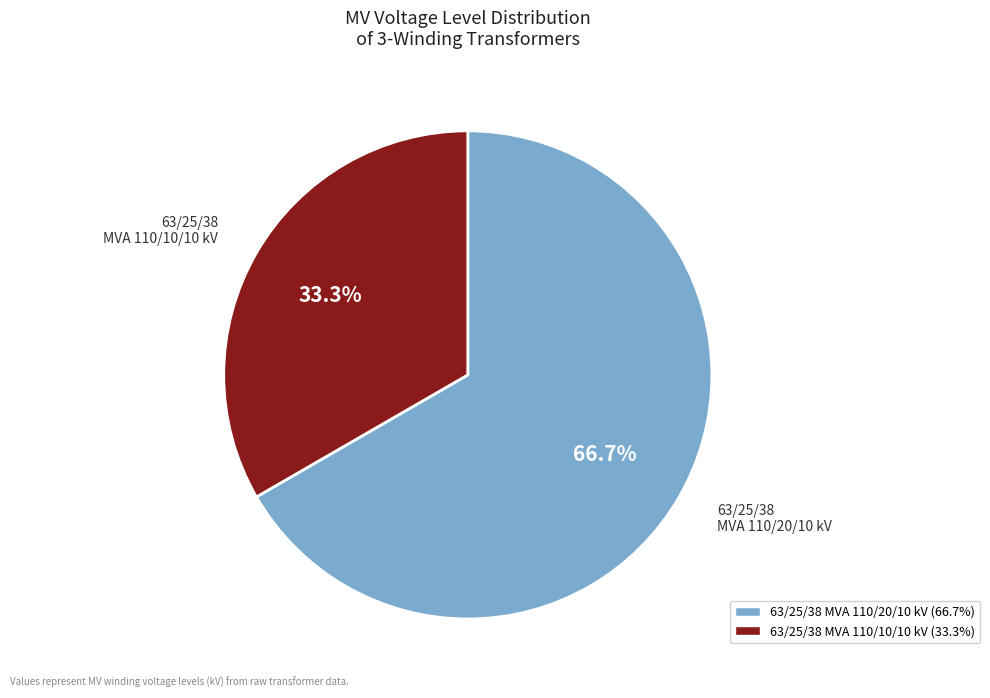

Is it true that 63/25/38 MVA 110/10/10 kV is 33% of the pie?

True